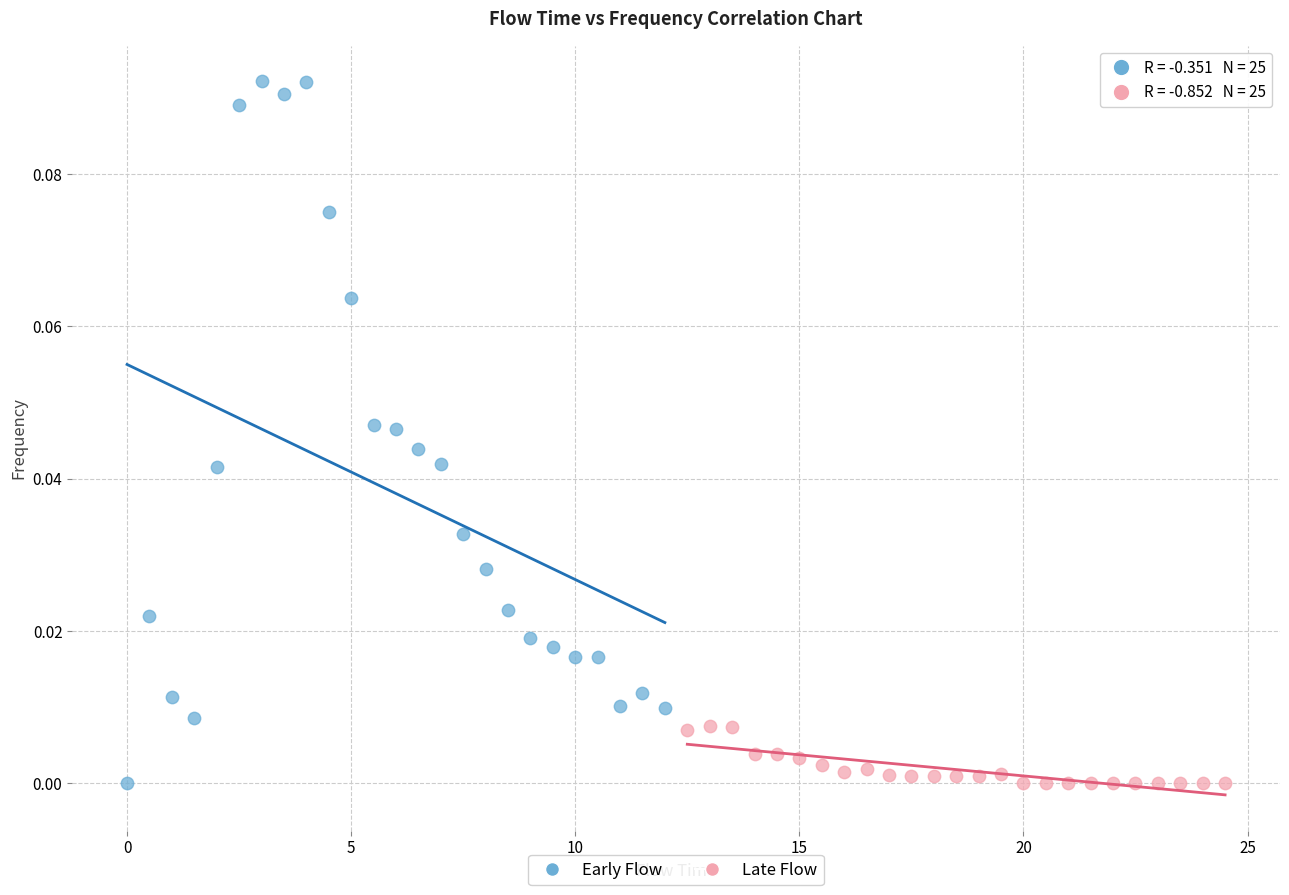

Which series reaches the maximum Y coordinate?

Early Flow